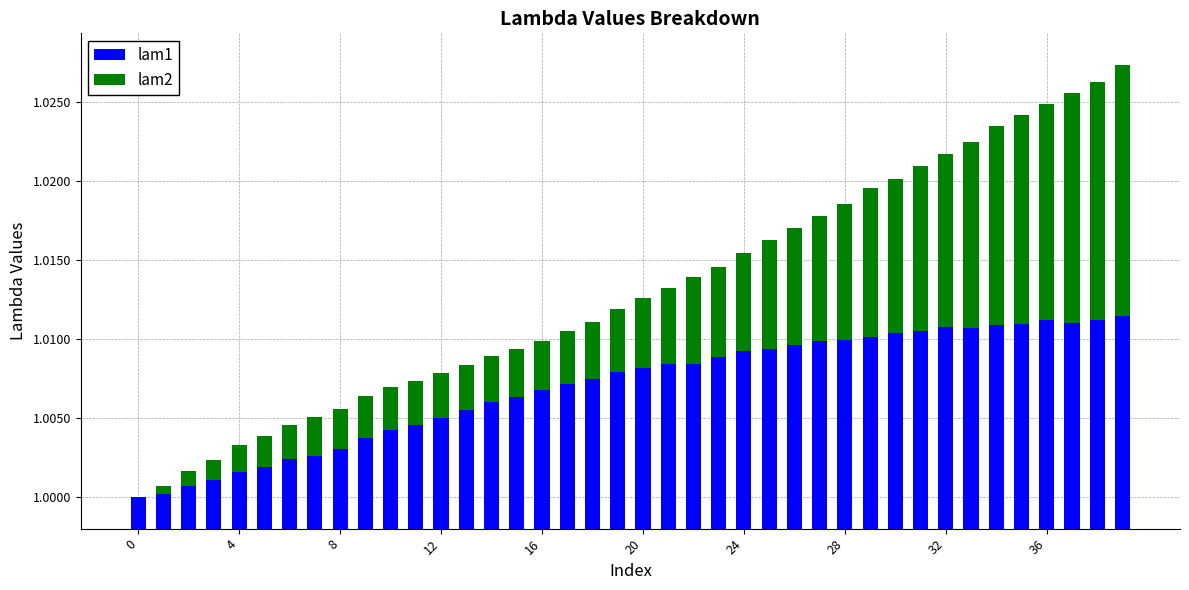

Which series has the widest spread of values?

lam2